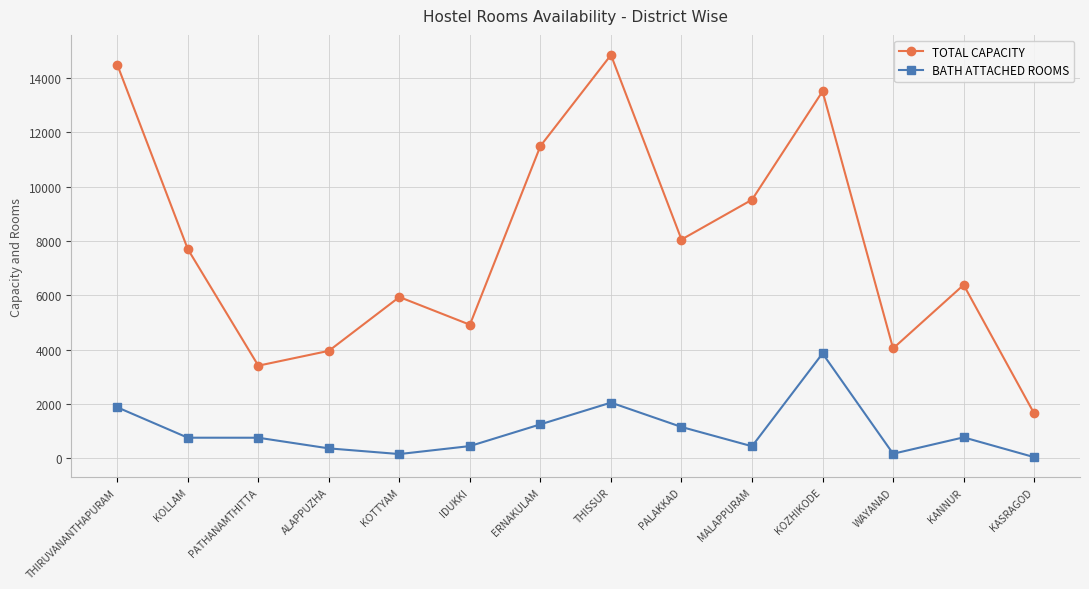

What is the minimum value for TOTAL CAPACITY?

1656